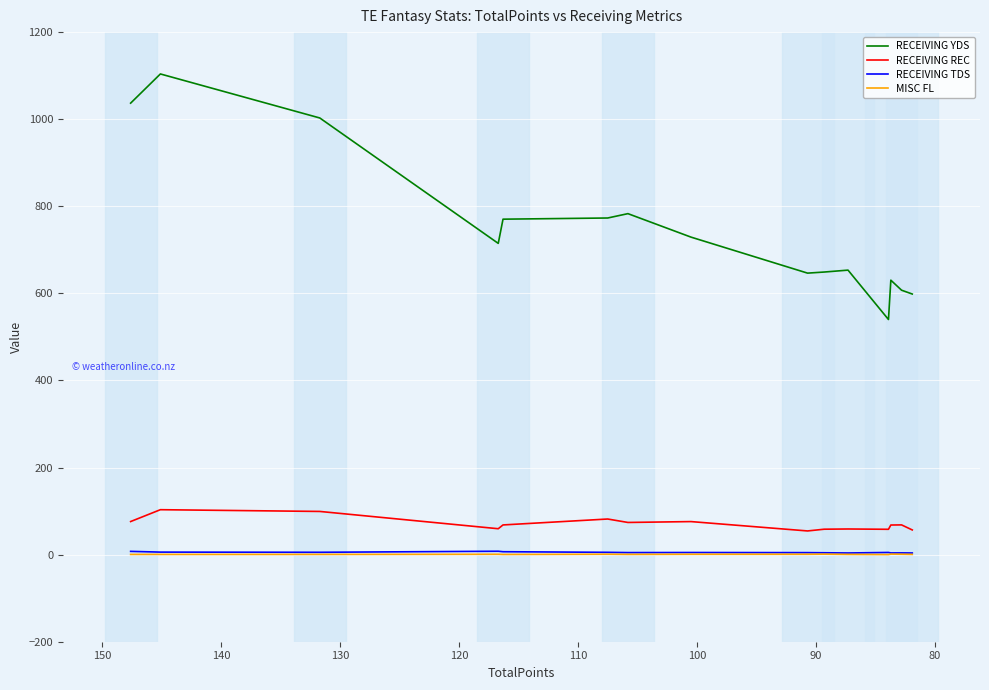

What is the difference between the maximum and minimum values in the RECEIVING YDS series?

563.9